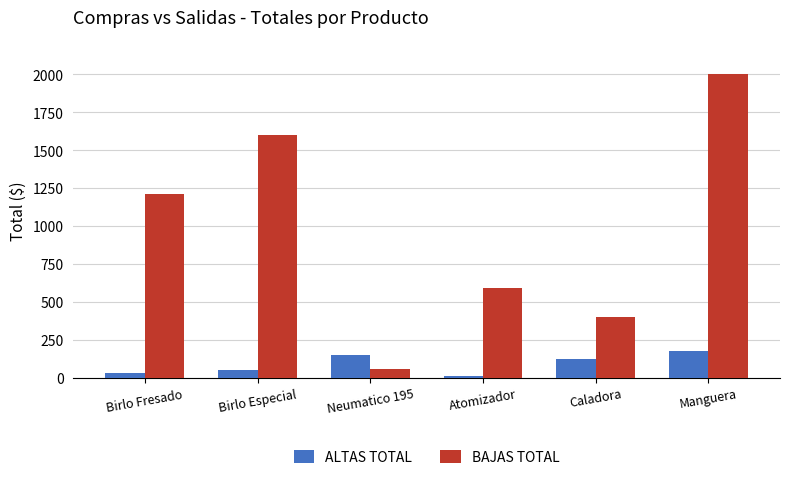

Where is BAJAS TOTAL nearest to the value 1028?

Birlo Fresado